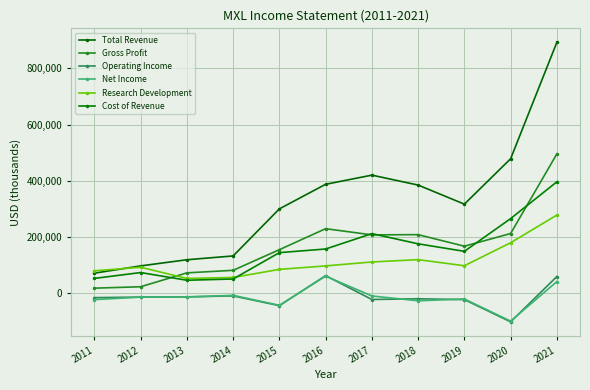

At which category does Operating Income reach its first local valley?

2015